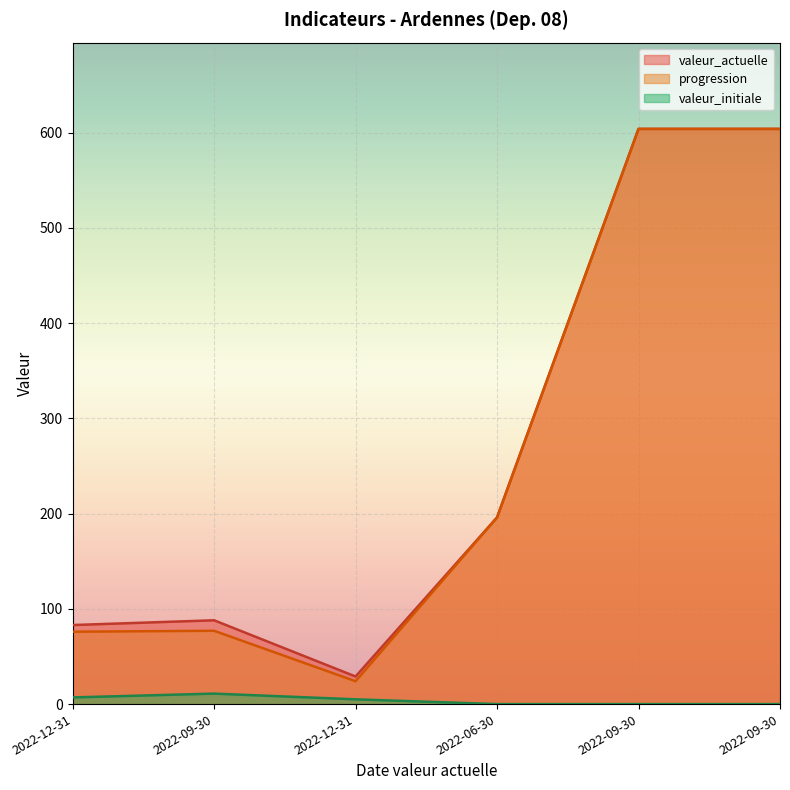

Reading left to right, extract all data points from this chart.

valeur_actuelle: 2022-12-31=83	2022-09-30=88	2022-12-31=29	2022-06-30=196	2022-09-30=604	2022-09-30=604
progression: 2022-12-31=76	2022-09-30=77	2022-12-31=24	2022-06-30=196	2022-09-30=604	2022-09-30=604
valeur_initiale: 2022-12-31=7	2022-09-30=11	2022-12-31=5	2022-06-30=0	2022-09-30=0	2022-09-30=0